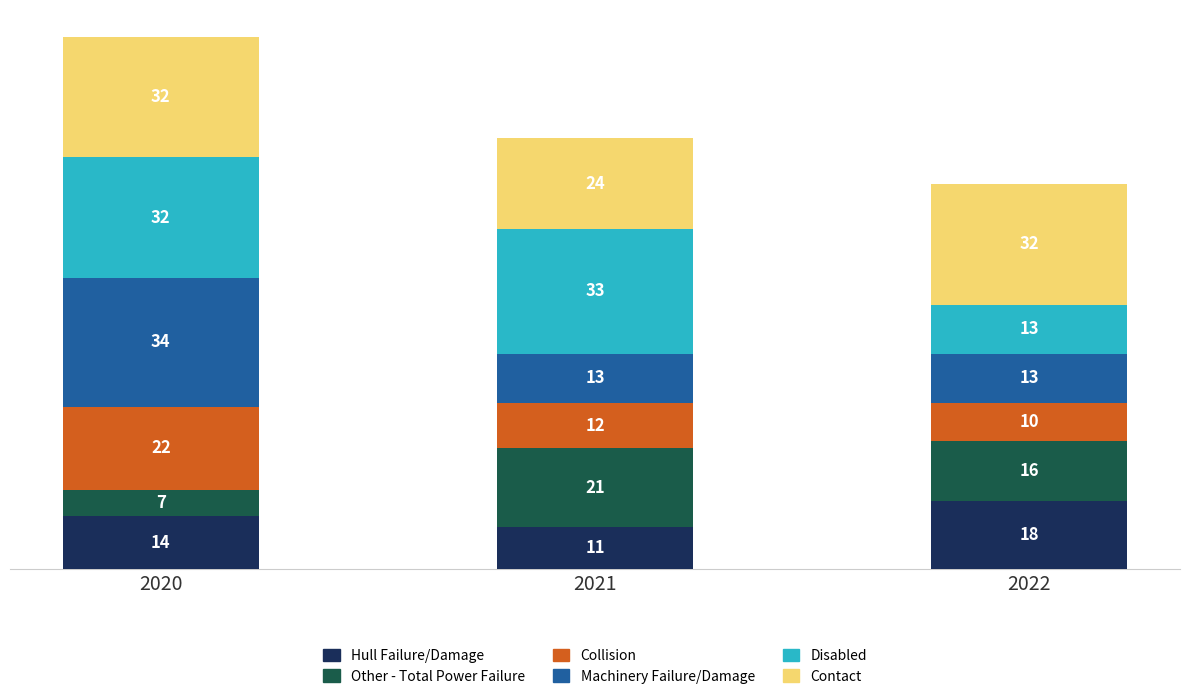

At which label does Hull Failure/Damage reach its peak?

2022